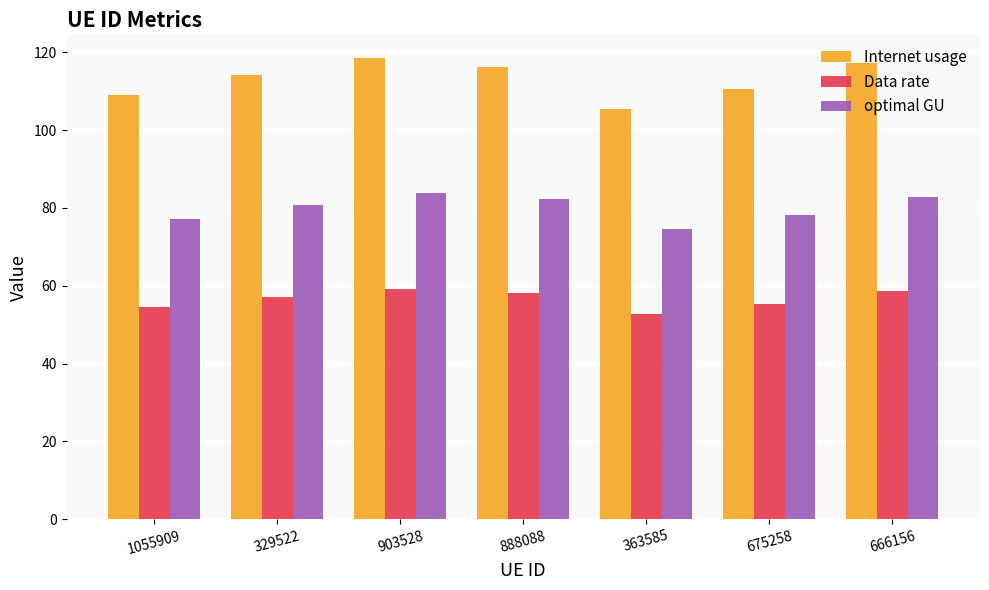

Which series has the largest total across all categories?

Internet usage